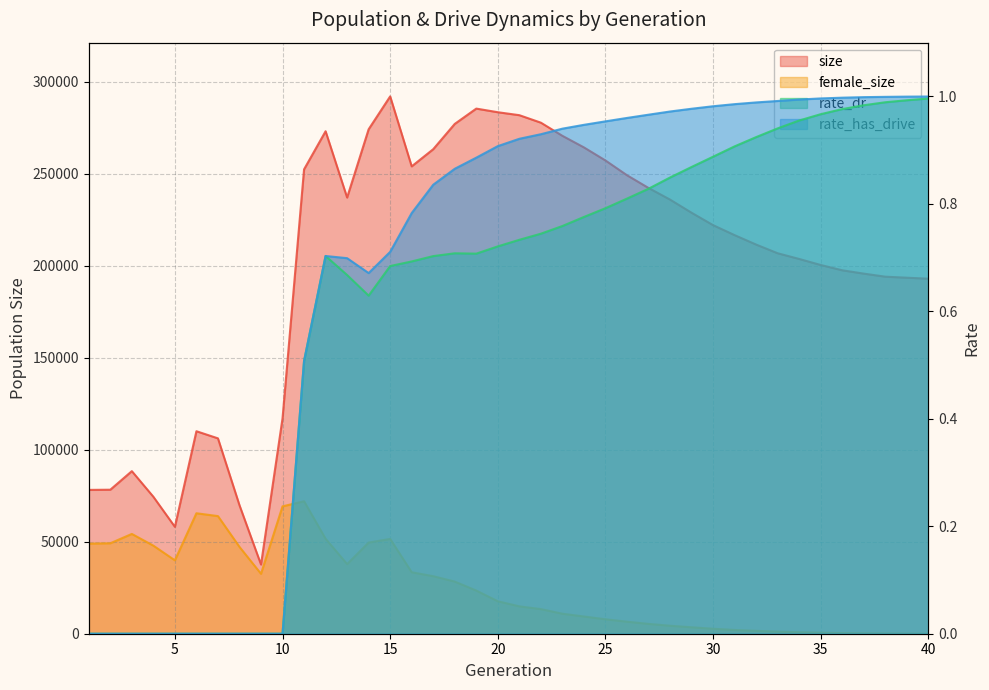

Which series has the largest range (max minus min)?

size